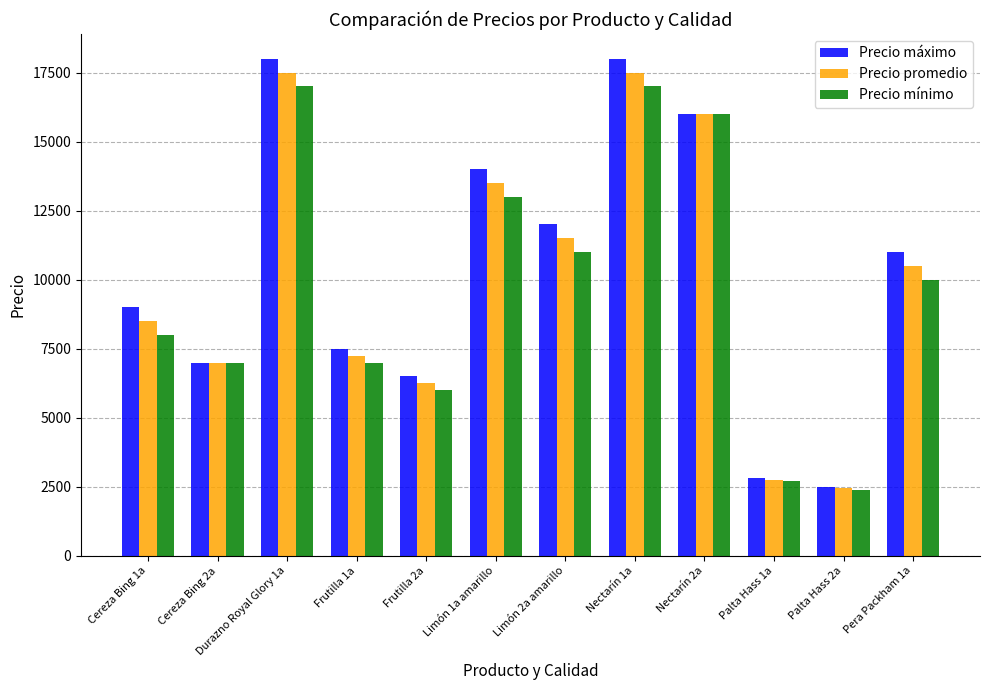

What is the spread (max minus min) of values at Cereza Bing 1a?

1000